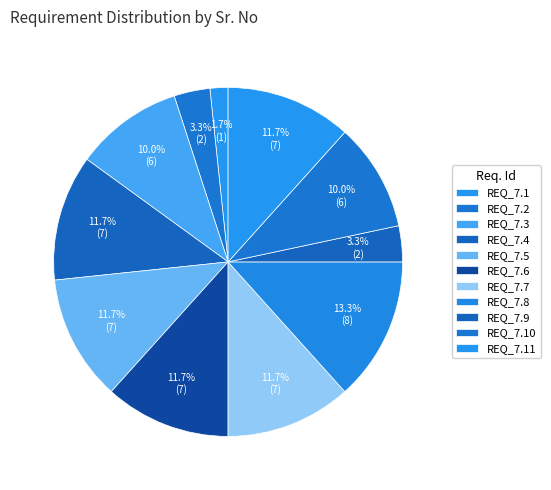

To the nearest percent, what portion does REQ_7.5 represent?

12%